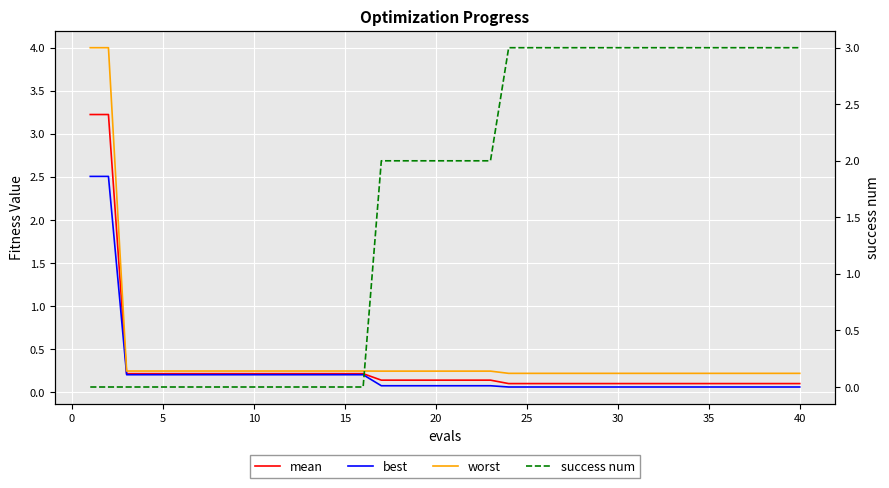

Reading left to right, what are all the values shown in this chart?

mean: 3.2	3.2	0.2	0.2	0.2	0.2	0.2	0.2	0.2	0.2	0.2	0.2	0.2	0.2	0.2	0.2	0.1	0.1	0.1	0.1	0.1	0.1	0.1	0.1	0.1	0.1	0.1	0.1	0.1	0.1	0.1	0.1	0.1	0.1	0.1	0.1	0.1	0.1	0.1	0.1
best: 2.5	2.5	0.2	0.2	0.2	0.2	0.2	0.2	0.2	0.2	0.2	0.2	0.2	0.2	0.2	0.2	0.1	0.1	0.1	0.1	0.1	0.1	0.1	0.1	0.1	0.1	0.1	0.1	0.1	0.1	0.1	0.1	0.1	0.1	0.1	0.1	0.1	0.1	0.1	0.1
worst: 4.0	4.0	0.2	0.2	0.2	0.2	0.2	0.2	0.2	0.2	0.2	0.2	0.2	0.2	0.2	0.2	0.2	0.2	0.2	0.2	0.2	0.2	0.2	0.2	0.2	0.2	0.2	0.2	0.2	0.2	0.2	0.2	0.2	0.2	0.2	0.2	0.2	0.2	0.2	0.2
success num: 0.0	0.0	0.0	0.0	0.0	0.0	0.0	0.0	0.0	0.0	0.0	0.0	0.0	0.0	0.0	0.0	2.0	2.0	2.0	2.0	2.0	2.0	2.0	3.0	3.0	3.0	3.0	3.0	3.0	3.0	3.0	3.0	3.0	3.0	3.0	3.0	3.0	3.0	3.0	3.0